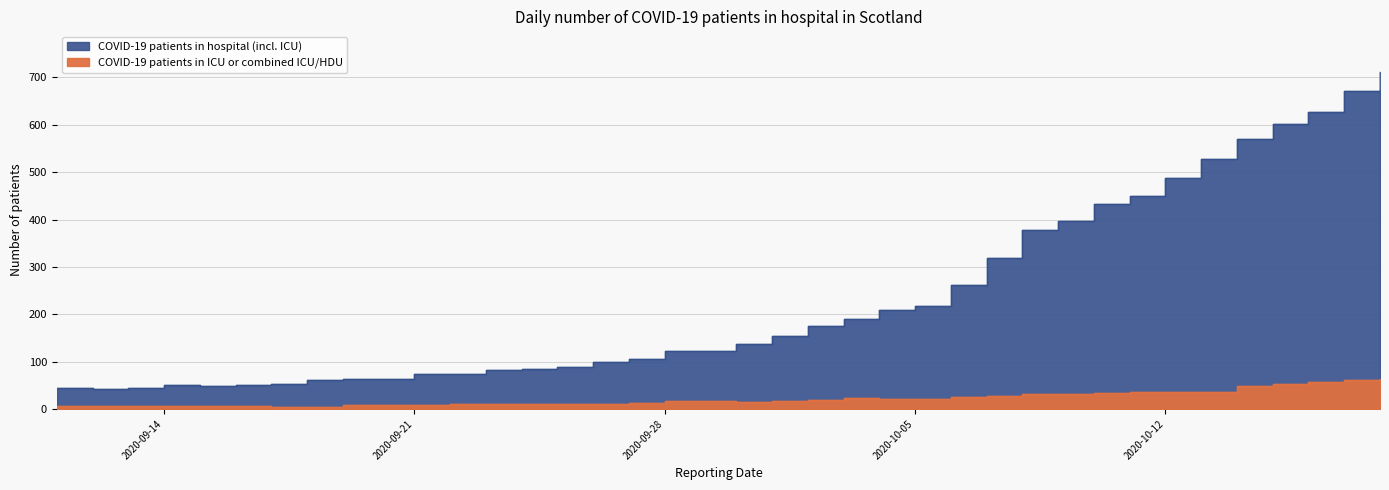

At which label does COVID-19 patients in hospital (incl. ICU) first exceed 137?

2020-10-01